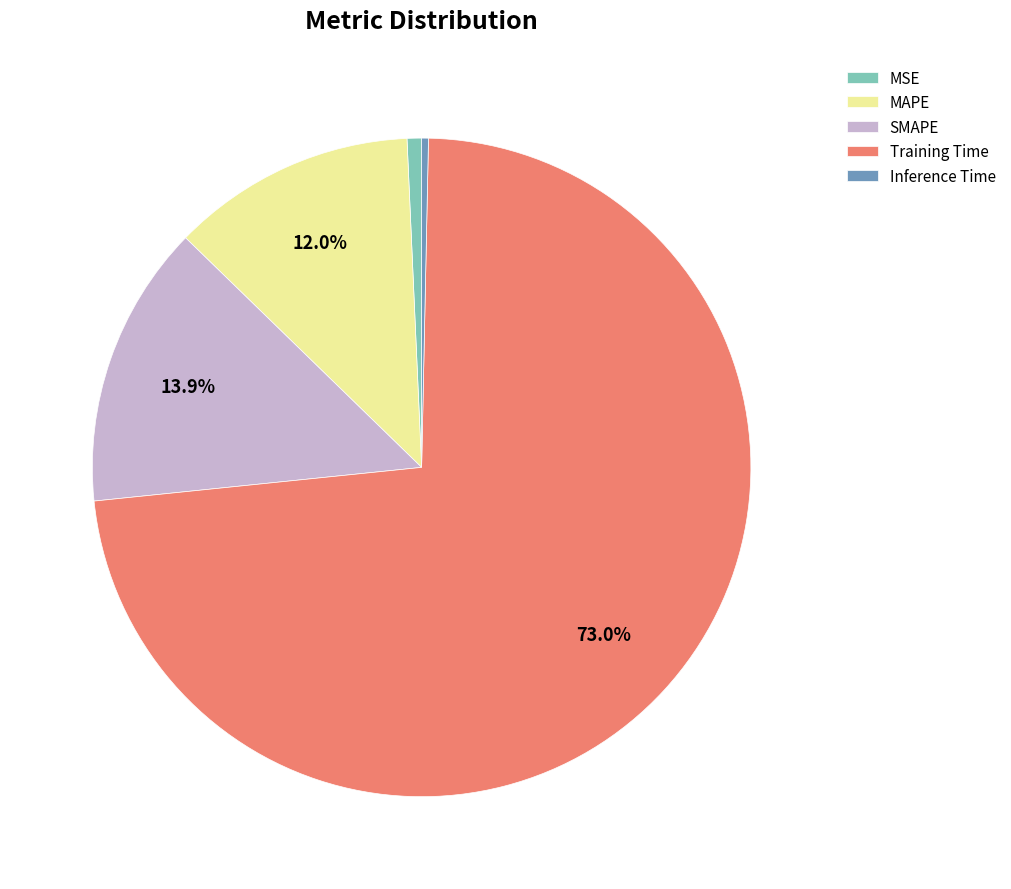

The MAPE slice represents 12% of the pie. True or false?

True